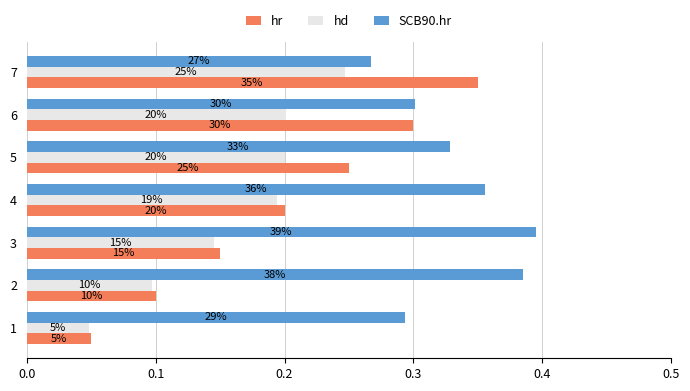

What are all the series names shown in the legend?

hr, hd, SCB90.hr